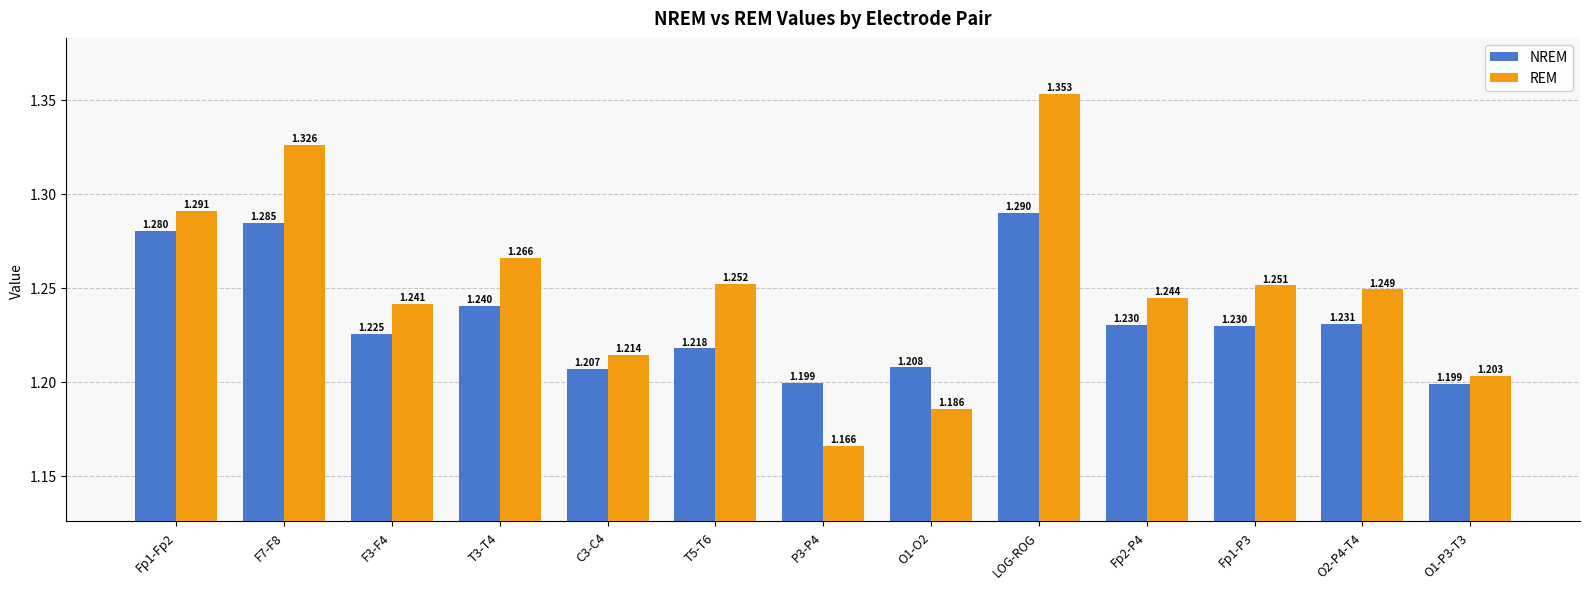

How many bars are there in total?

26